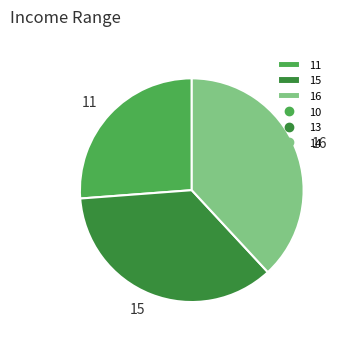

Rank the categories by value from lowest to highest.

11, 15, 16